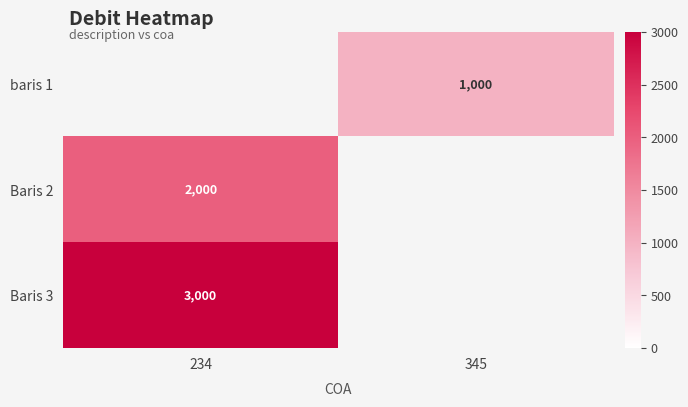

At which category does the chart reach its minimum across all series?

345